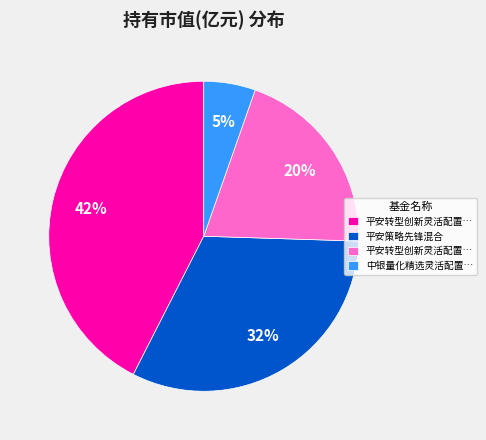

Is there a majority slice in this chart?

No